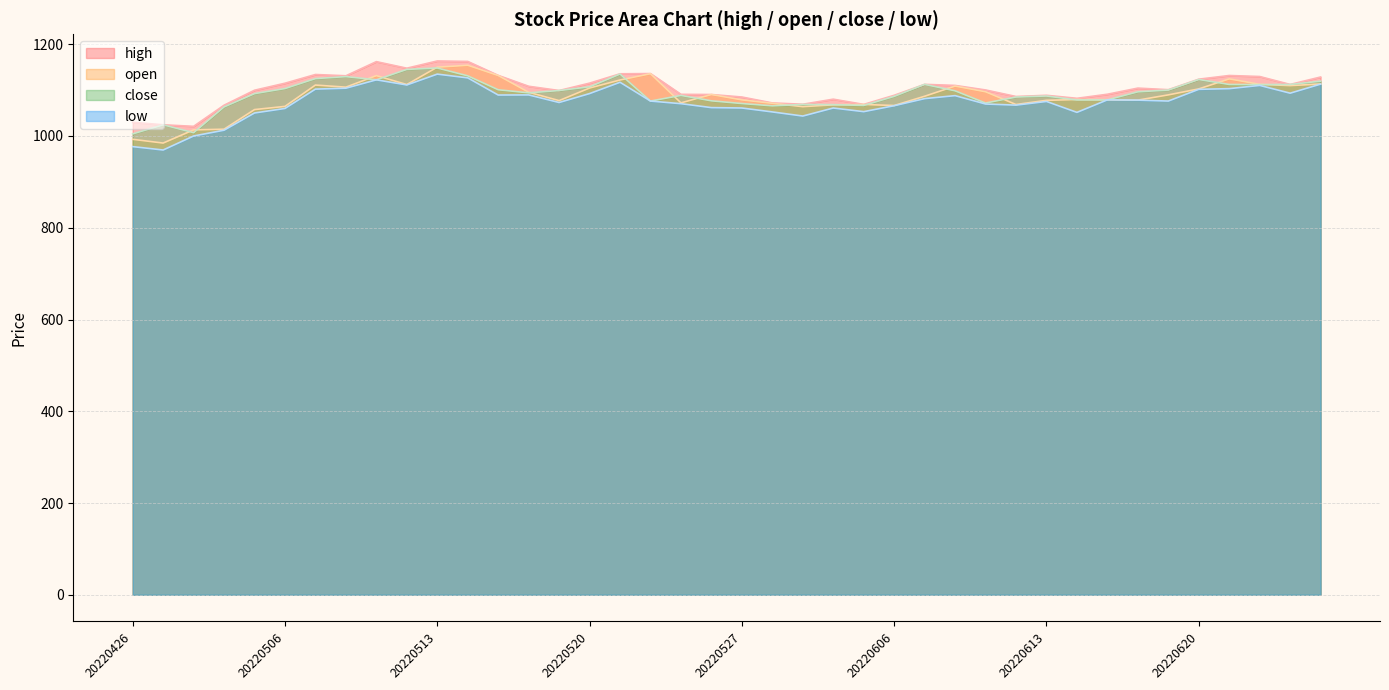

The close series shows 1063.4 at 20220429. True or false?

True